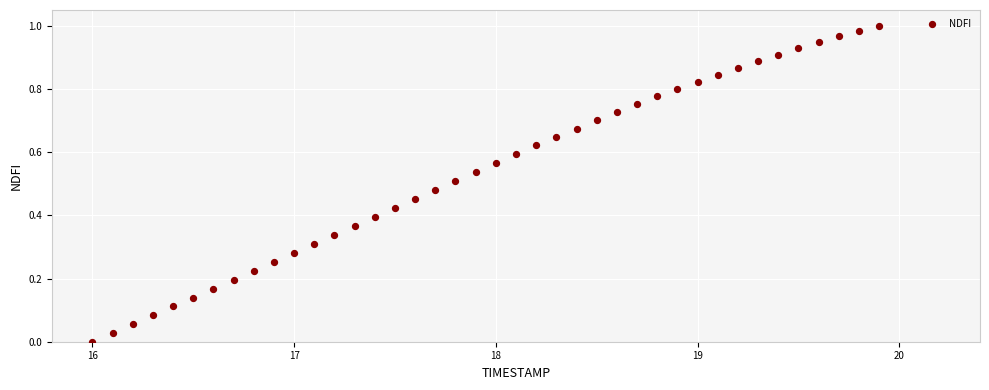

What is the range of X values (max minus min)?

3.9